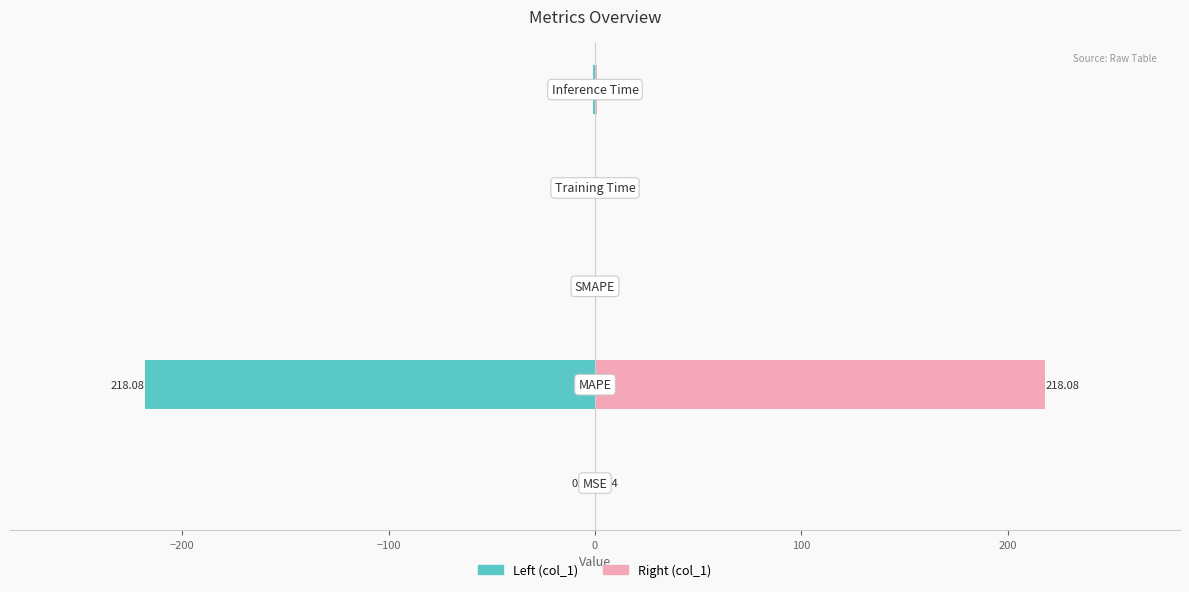

Are the bars horizontal?

Yes